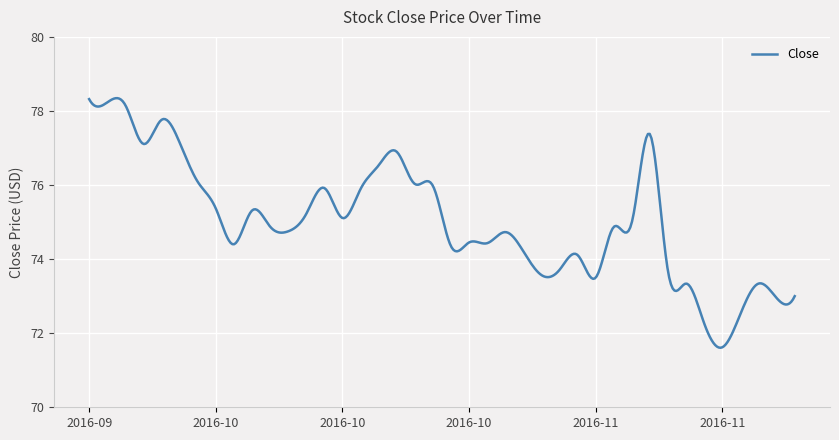

What is the minimum value shown in the chart?

71.6